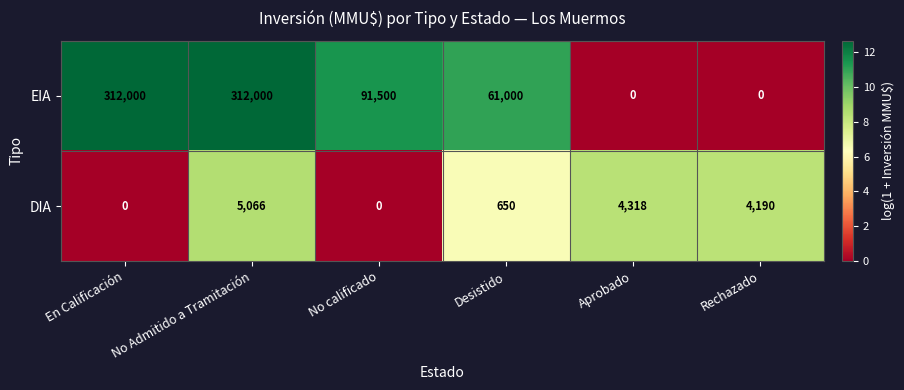

Is it true that EIA equals 206694 at Rechazado?

False